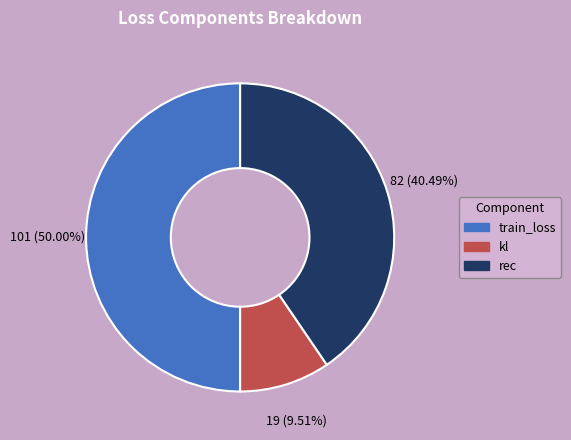

What percentage is the rec slice, to the nearest percent?

40%